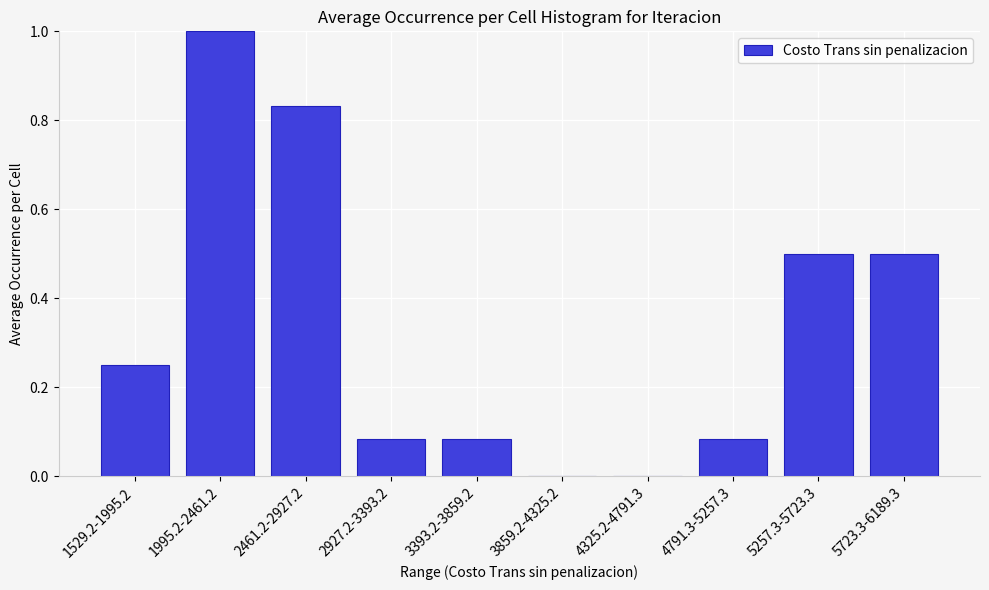

What is the maximum value shown in the chart?

1.0